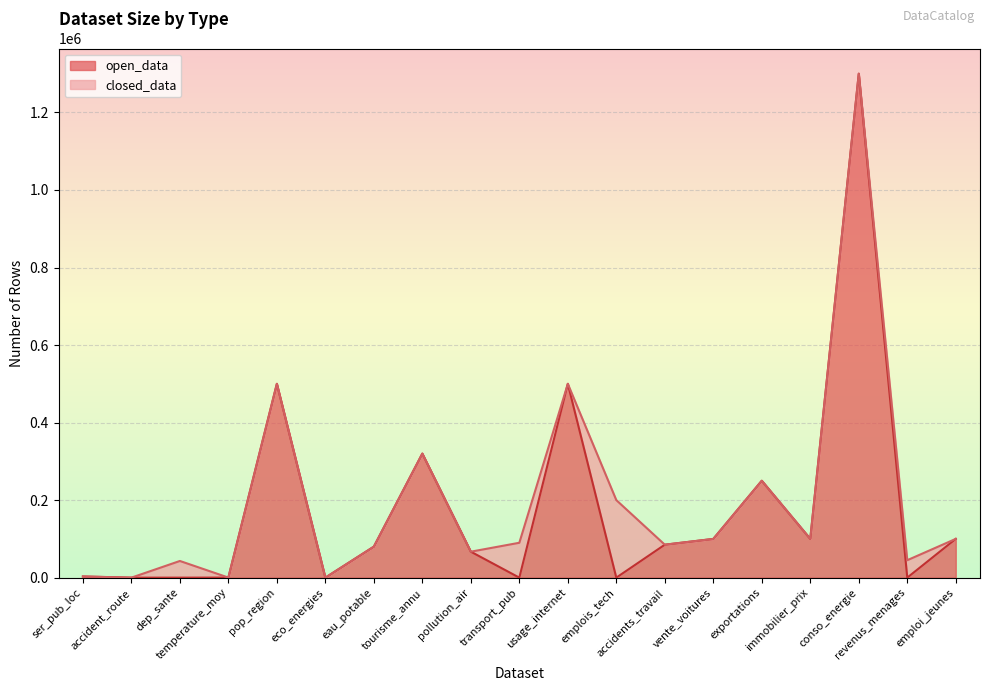

What is the label of the 18th point from the right?

accident_route